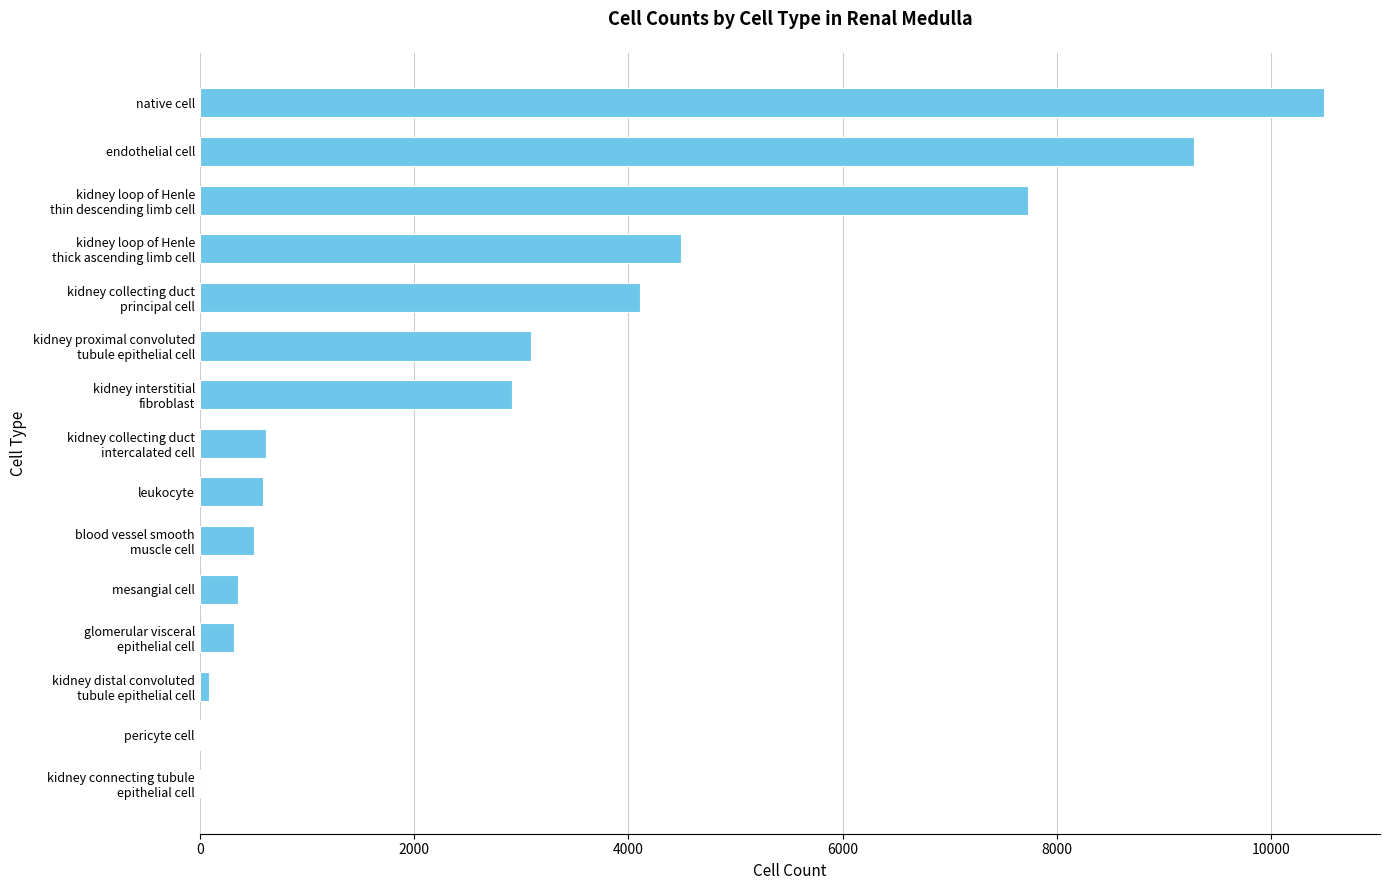

The chart shows a value of 12926 at endothelial cell. True or false?

False